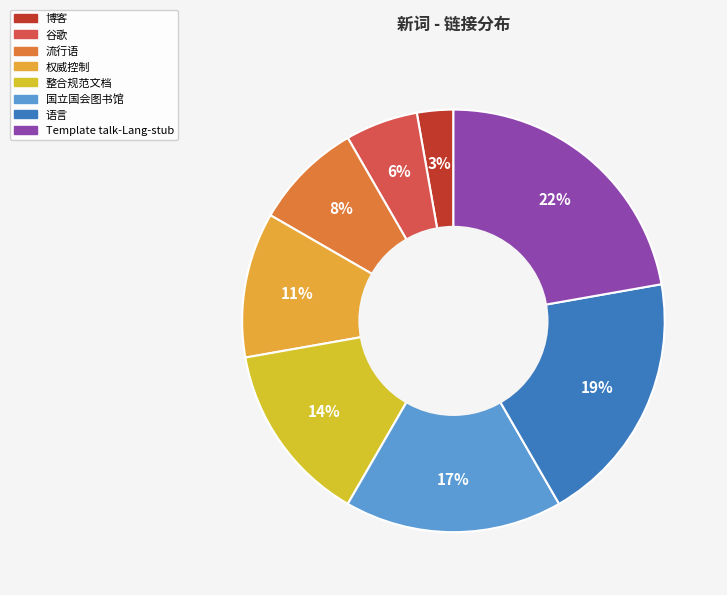

What is the smallest slice in the pie chart?

博客